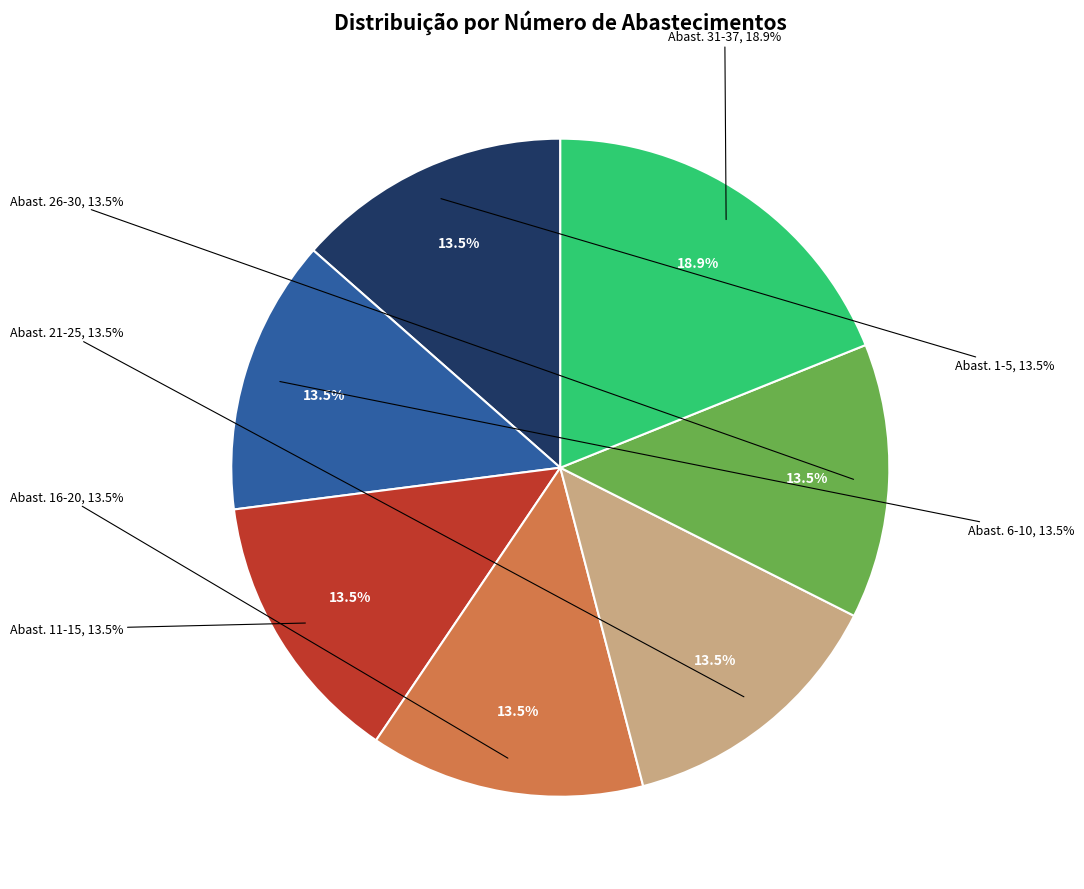

True or false: 5 accounts for 1% of the total.

False